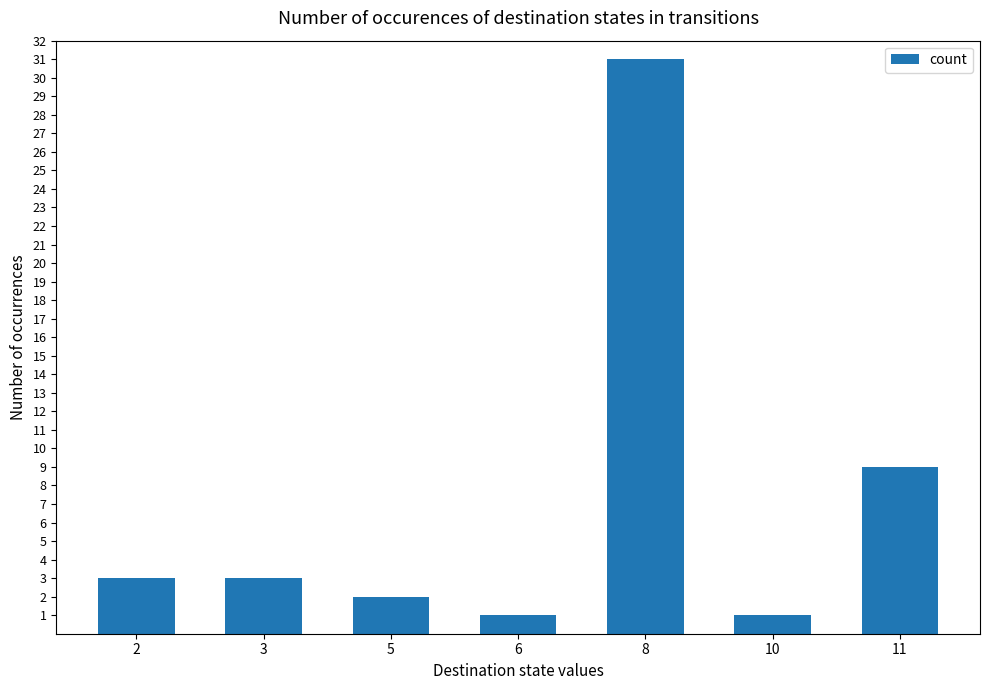

Which has a higher value, 10 or 5?

5